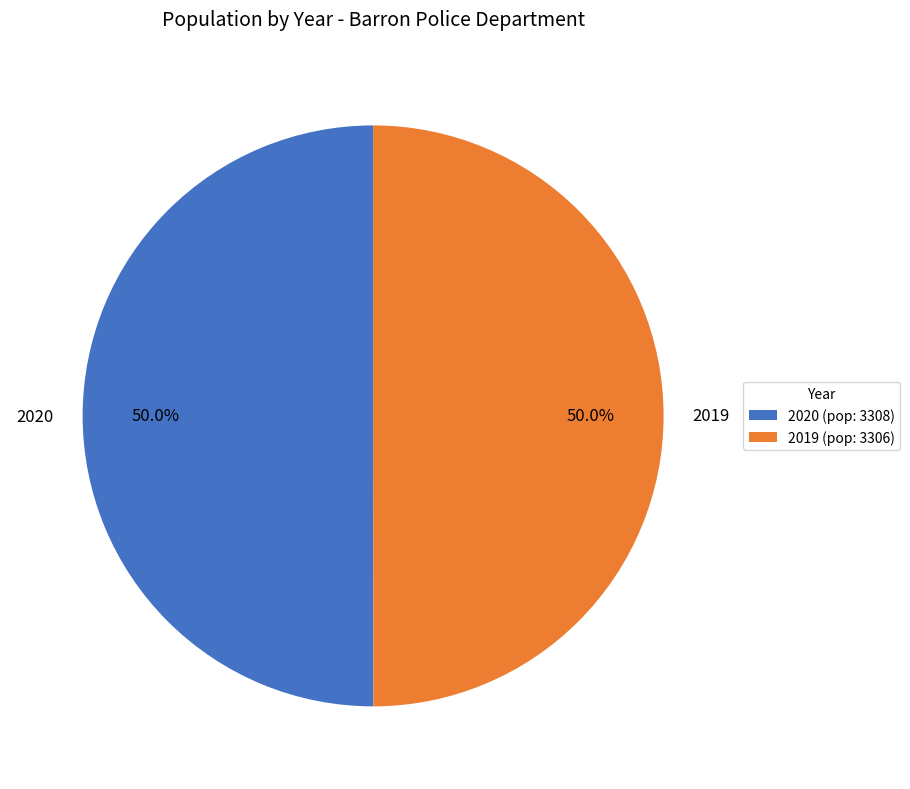

What percentage is the 2019 slice, to the nearest percent?

50%